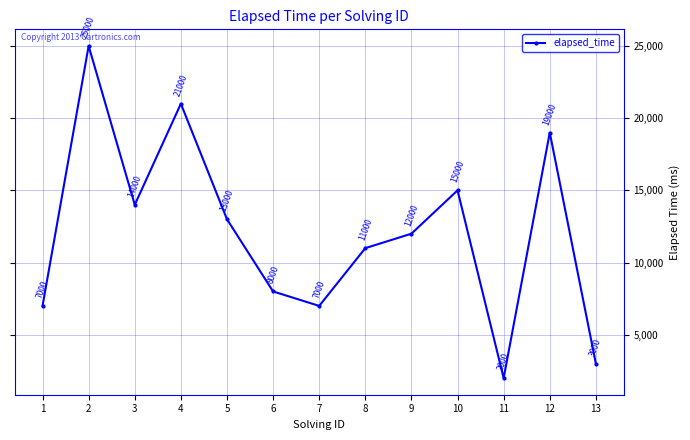

How many interior local peaks (higher than both neighbors) does the data have?

4